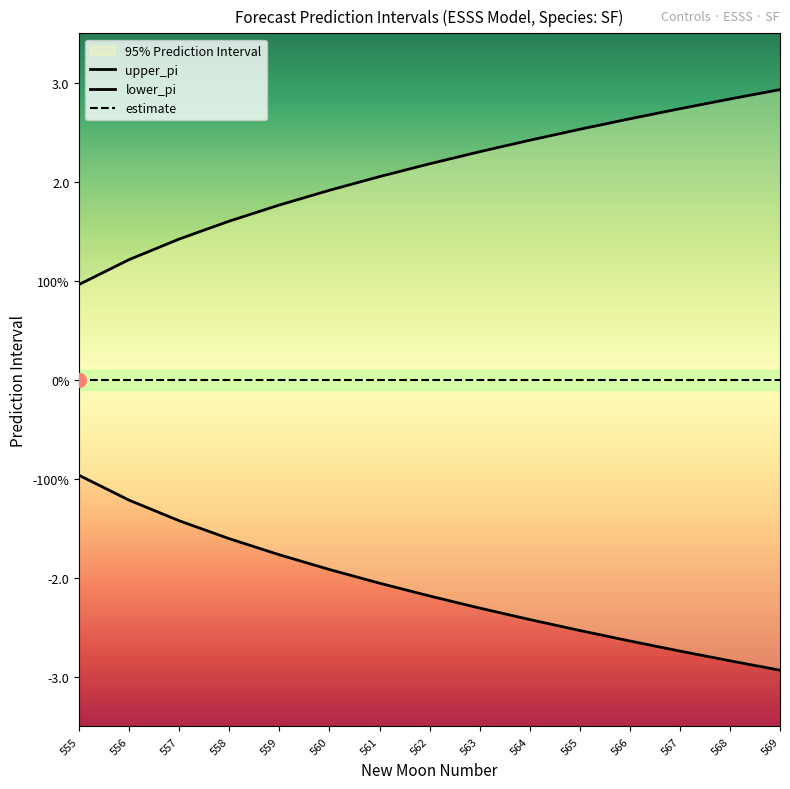

True or false: lower_pi and upper_pi intersect in this chart.

False